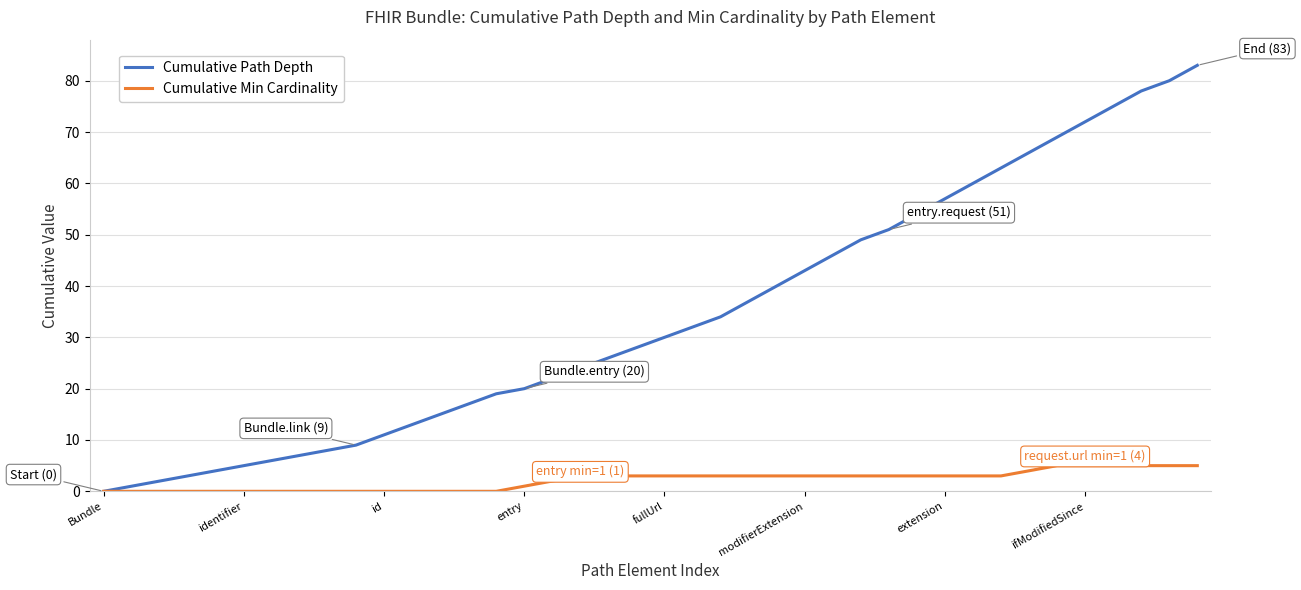

Rank the series by their average value, from highest to lowest.

Cumulative Path Depth, Cumulative Min Cardinality